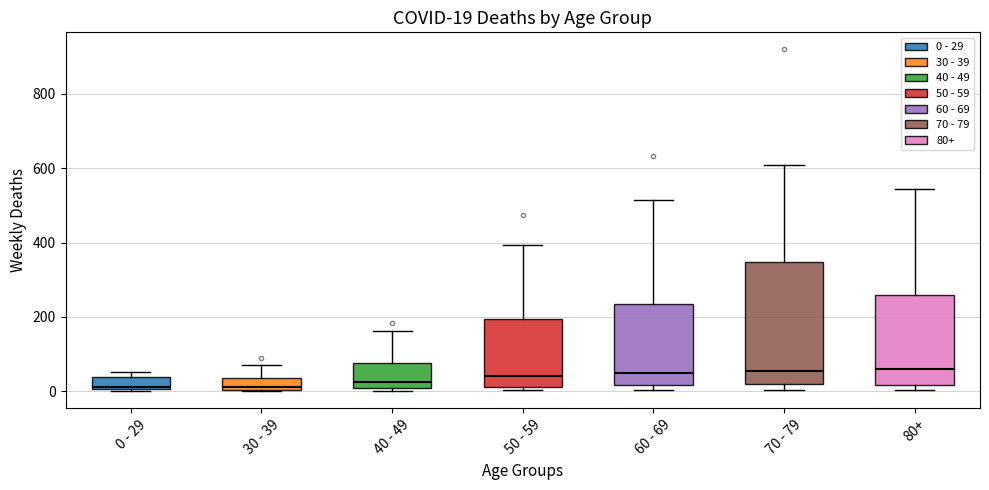

Which box is the tallest, from its lower edge to its upper edge?

70 - 79